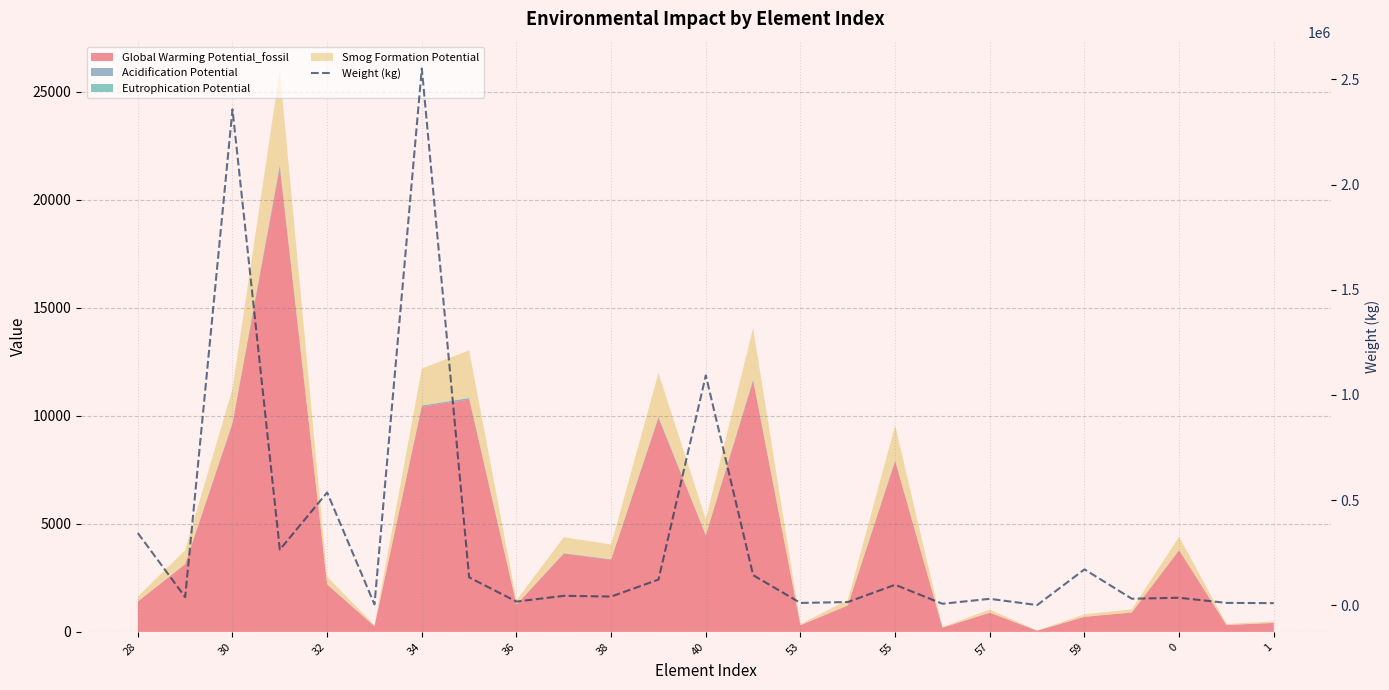

What is the sum of the values at 30 and 19?

38916